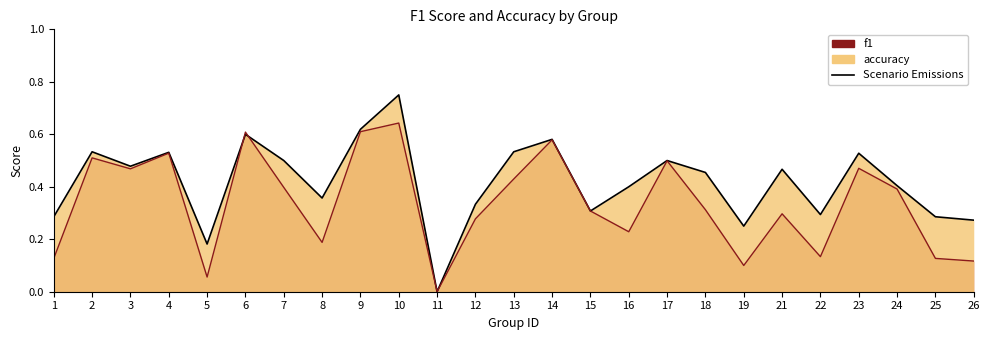

How many times do Scenario (accuracy) and Scenario (f1) cross each other?

2